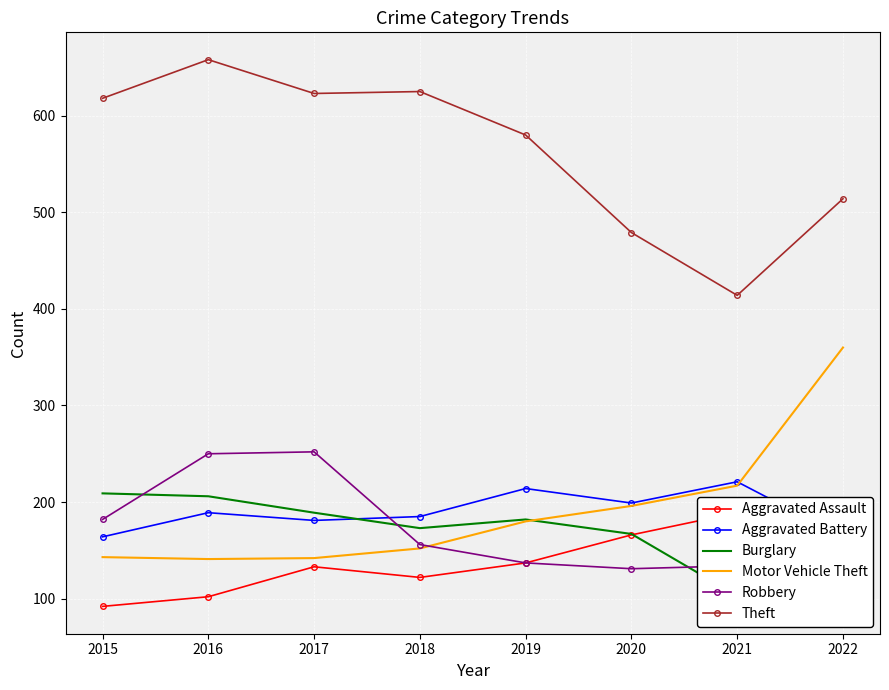

What is the approximate value of Theft at 2021?

414